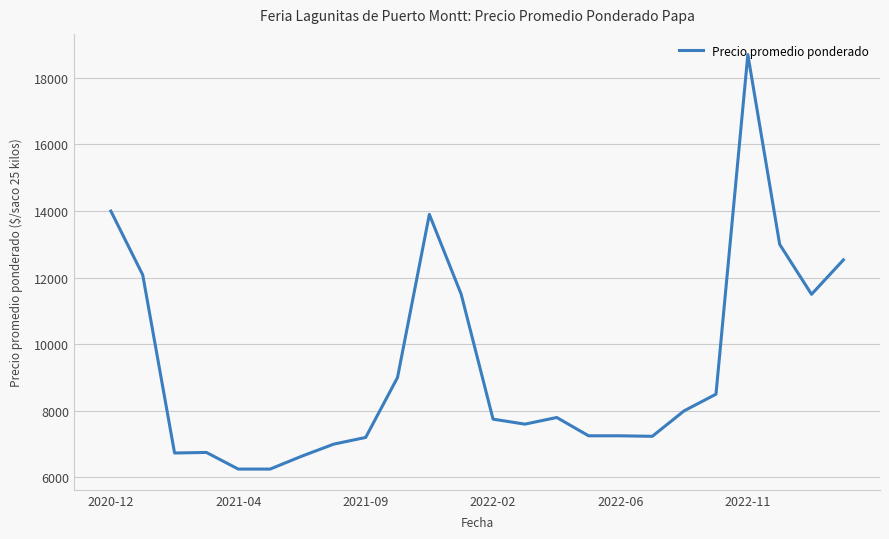

What is the average value?

9351